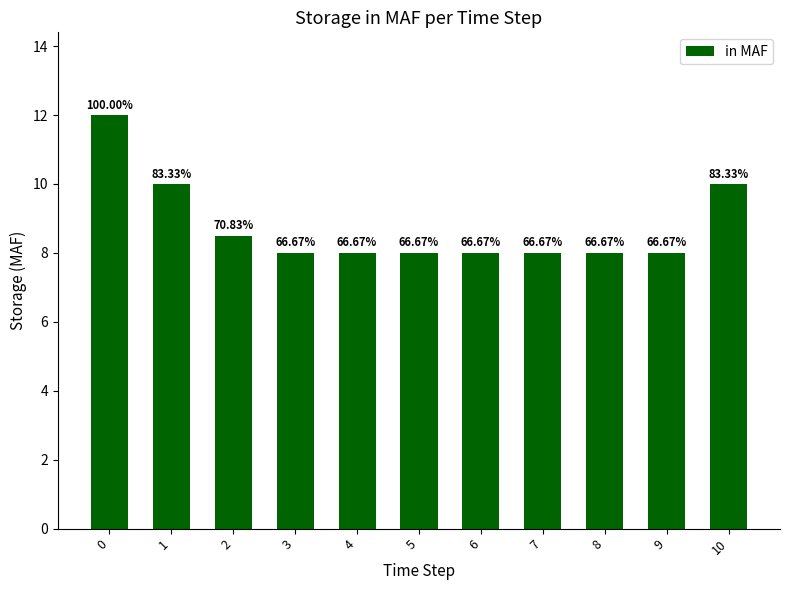

How many bars are there in total?

11